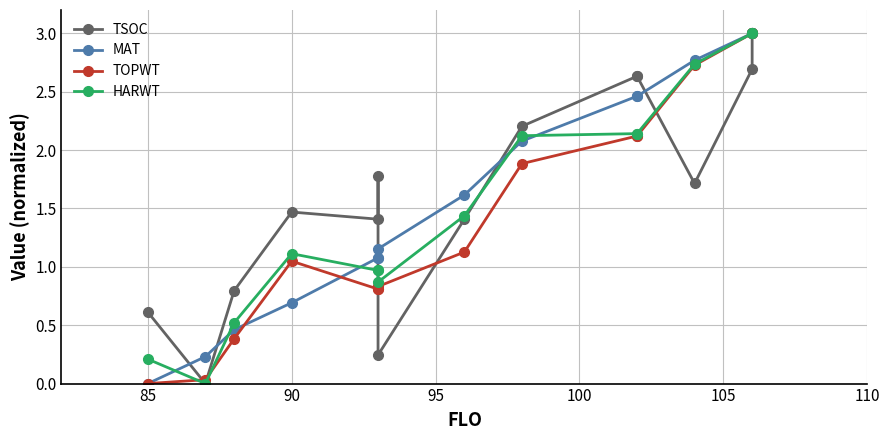

Is it true that TOPWT equals 4.5 at 13?

False